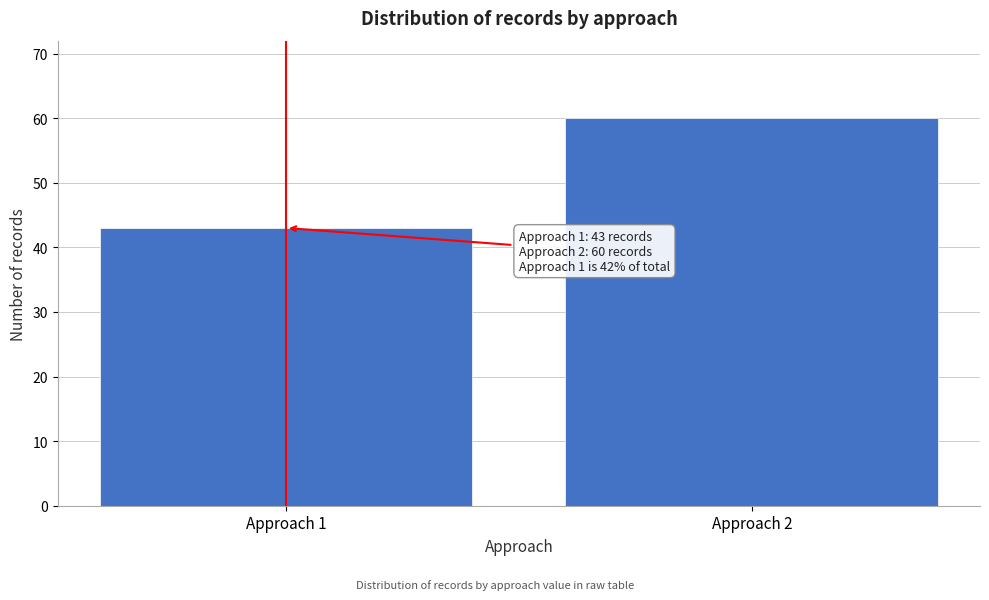

Reading right to left, what are all the values shown in this chart?

60	43